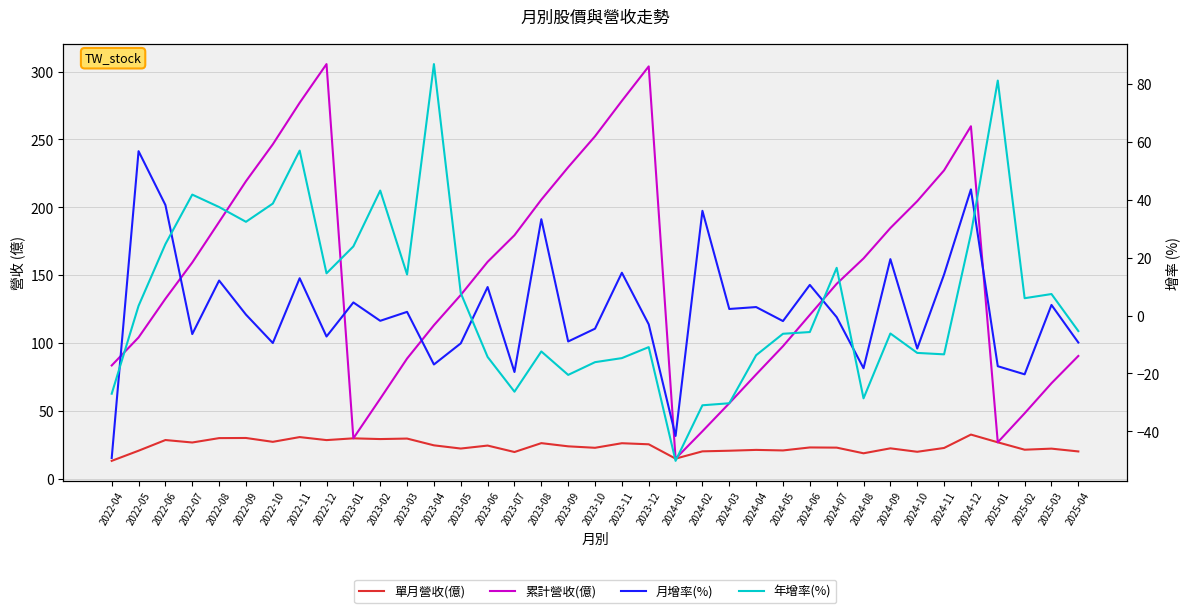

Where is the first local minimum for 年增率(%)?

2022-09